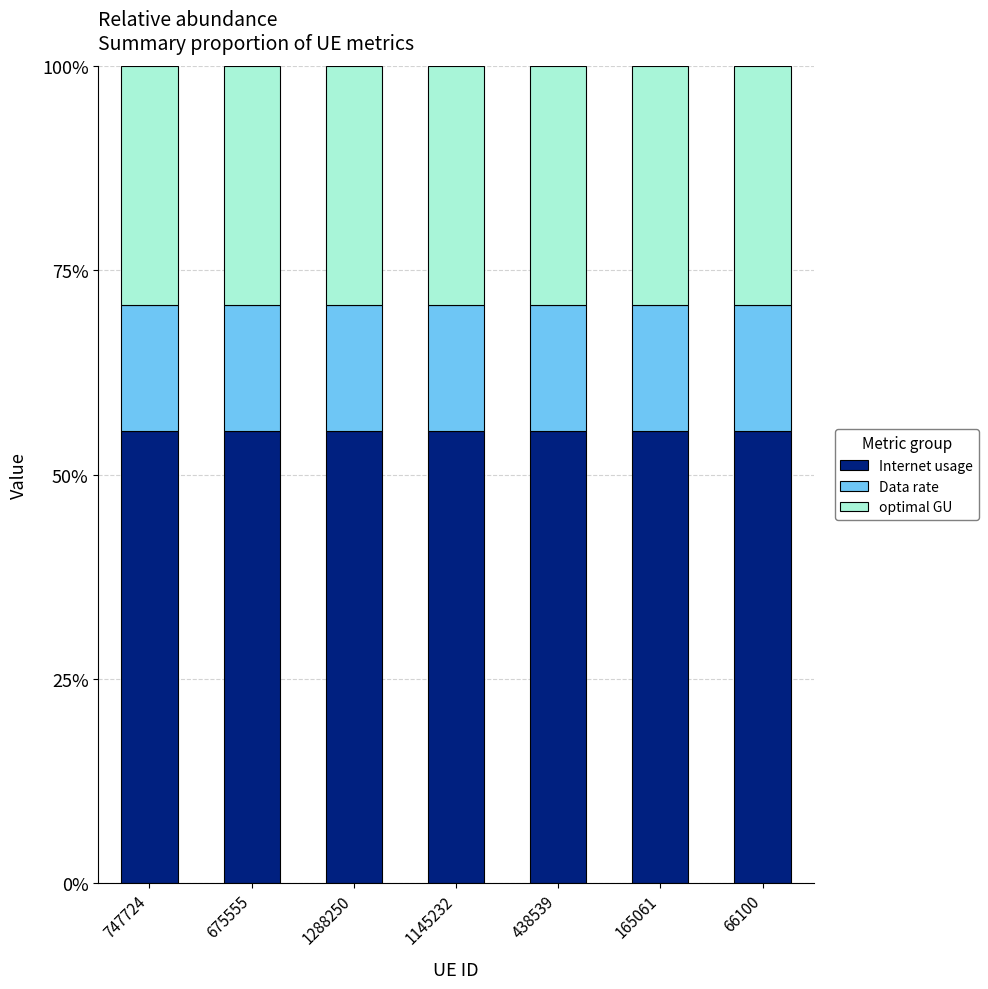

What is the lowest value of the Internet usage series?

55.3